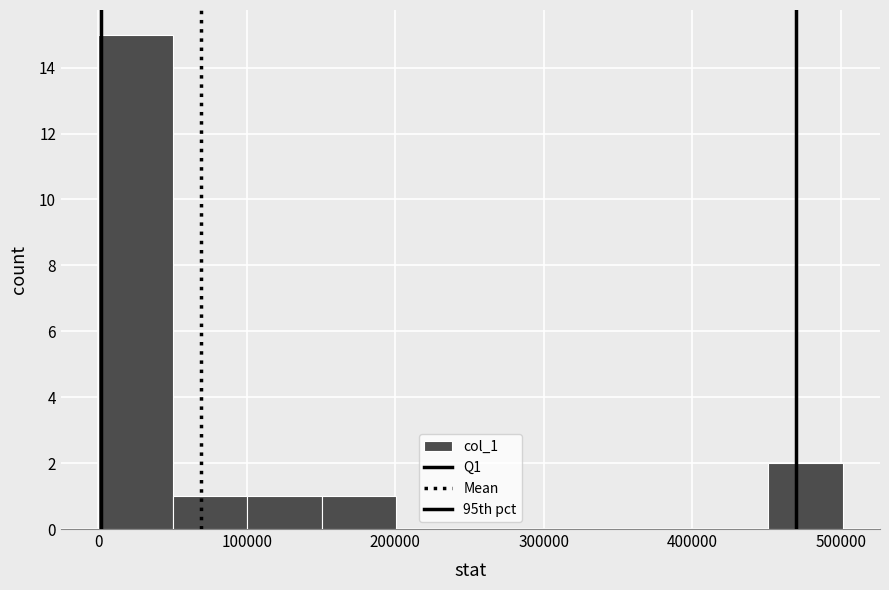

How tall is the bar that spans 50000 to 100000 on the x-axis? Neither the bar edges nor the heights are printed on the chart, so give them approximately, as read against the axes.

1